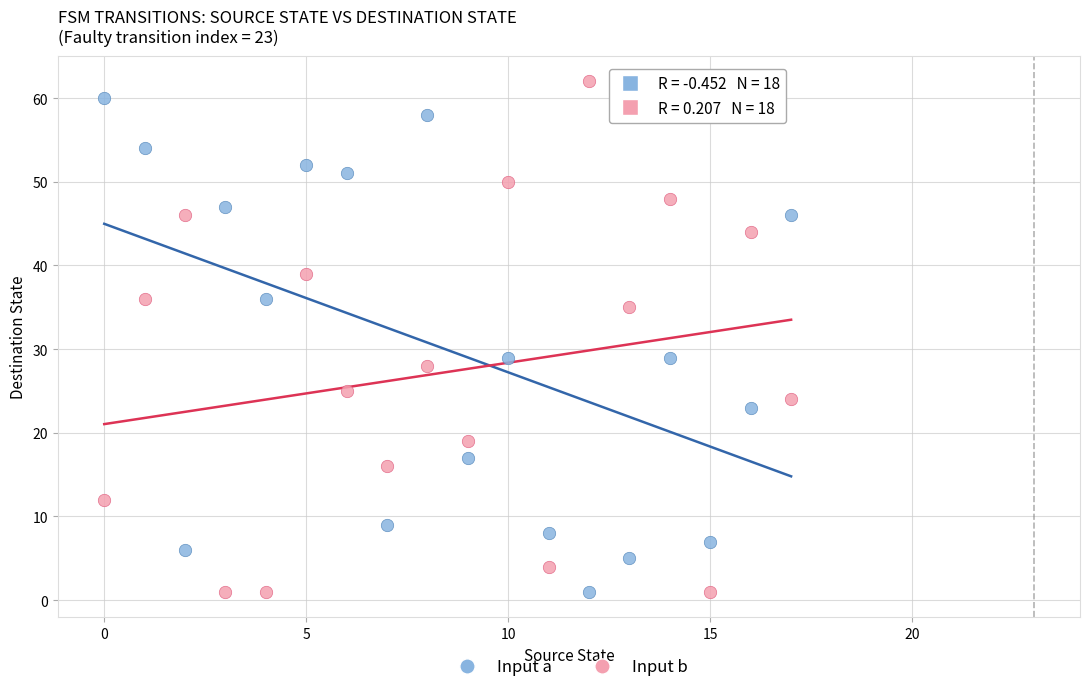

Which series reaches the maximum Y coordinate?

Input b